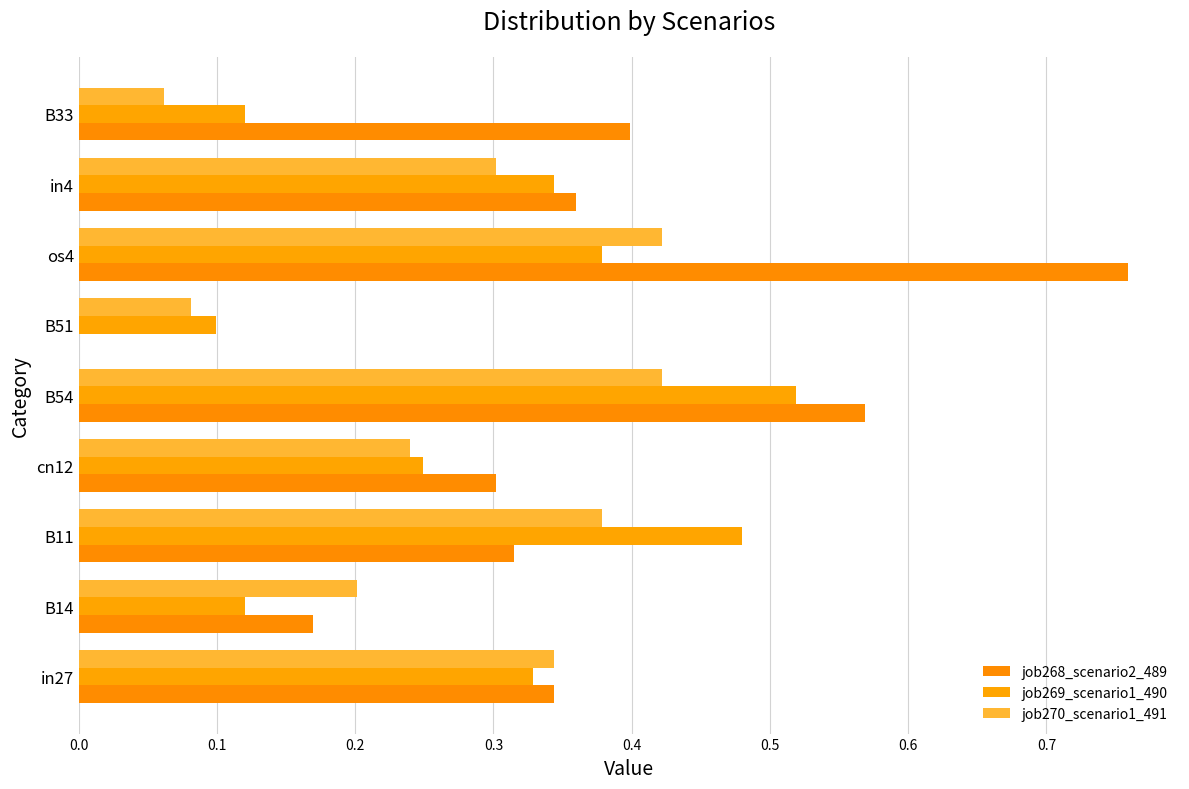

How many data points does each series have?

9